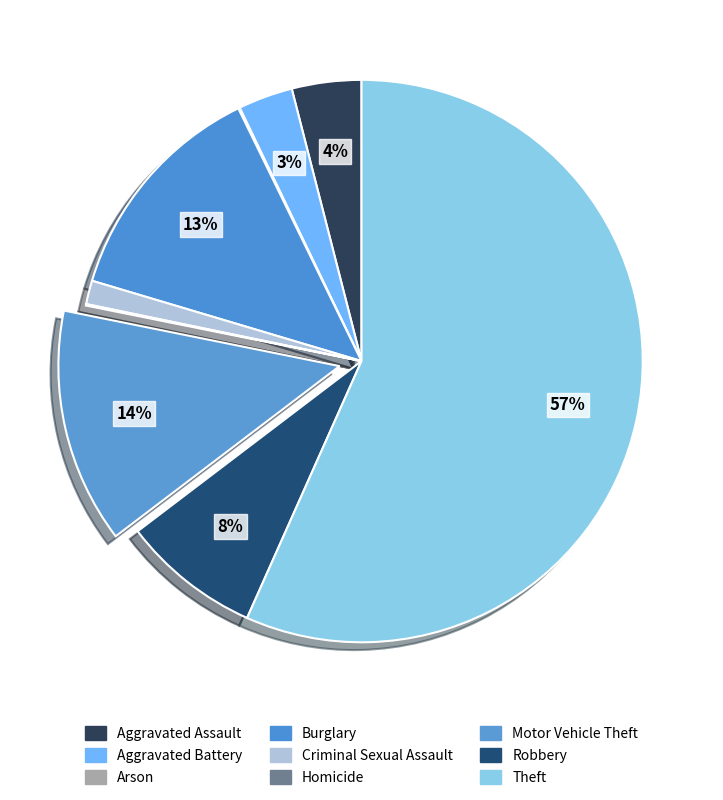

The Motor Vehicle Theft slice represents 5% of the pie. True or false?

False